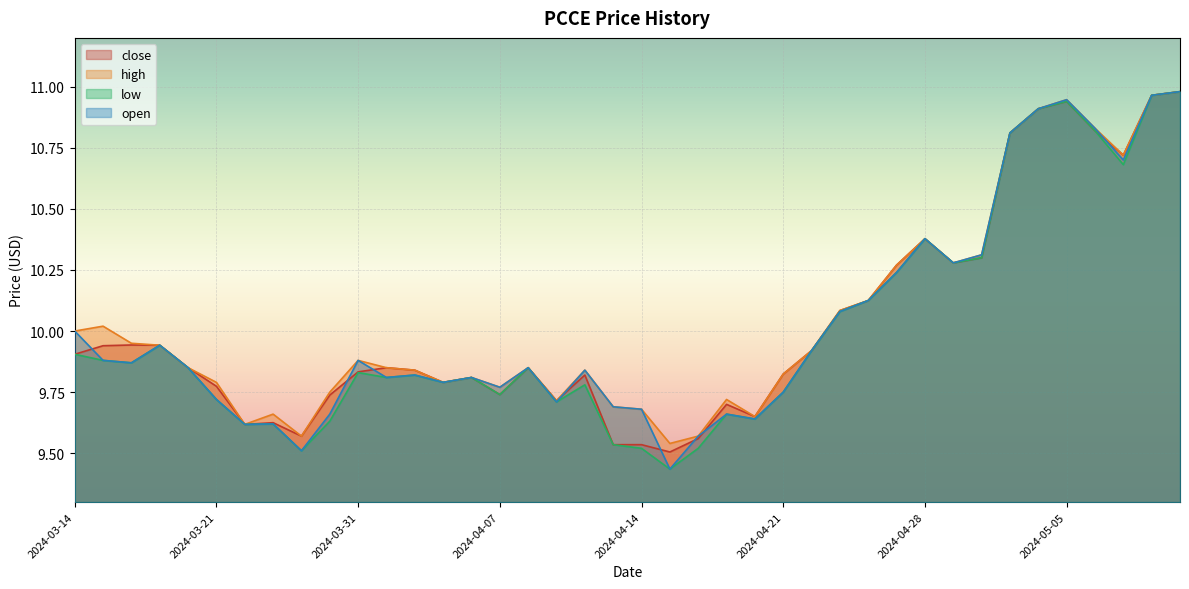

Is it true that close equals 9.9 at 2024-03-18?

True